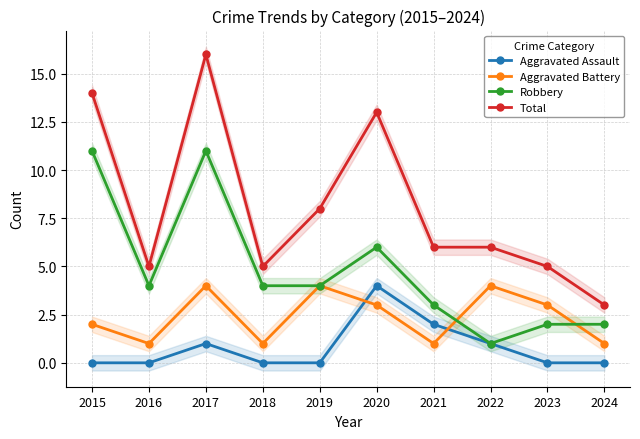

What are all the series names shown in the legend?

Aggravated Assault, Aggravated Battery, Robbery, Total